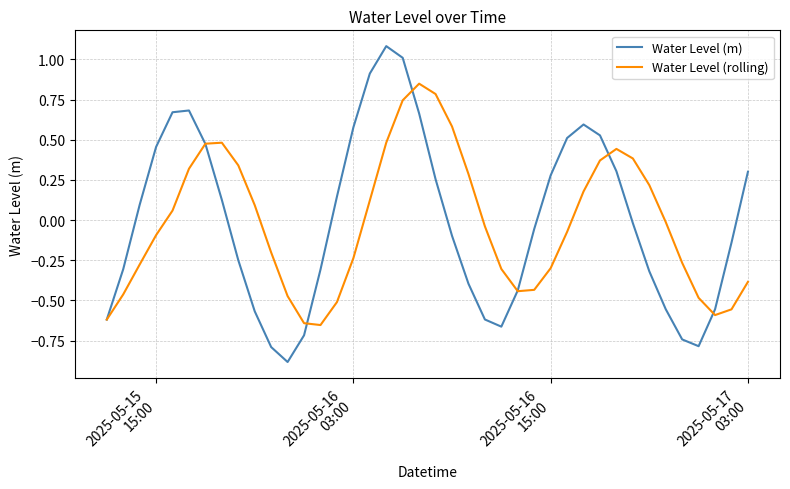

In Water Level (m), how many points are lower than both neighbors (excluding endpoints)?

3